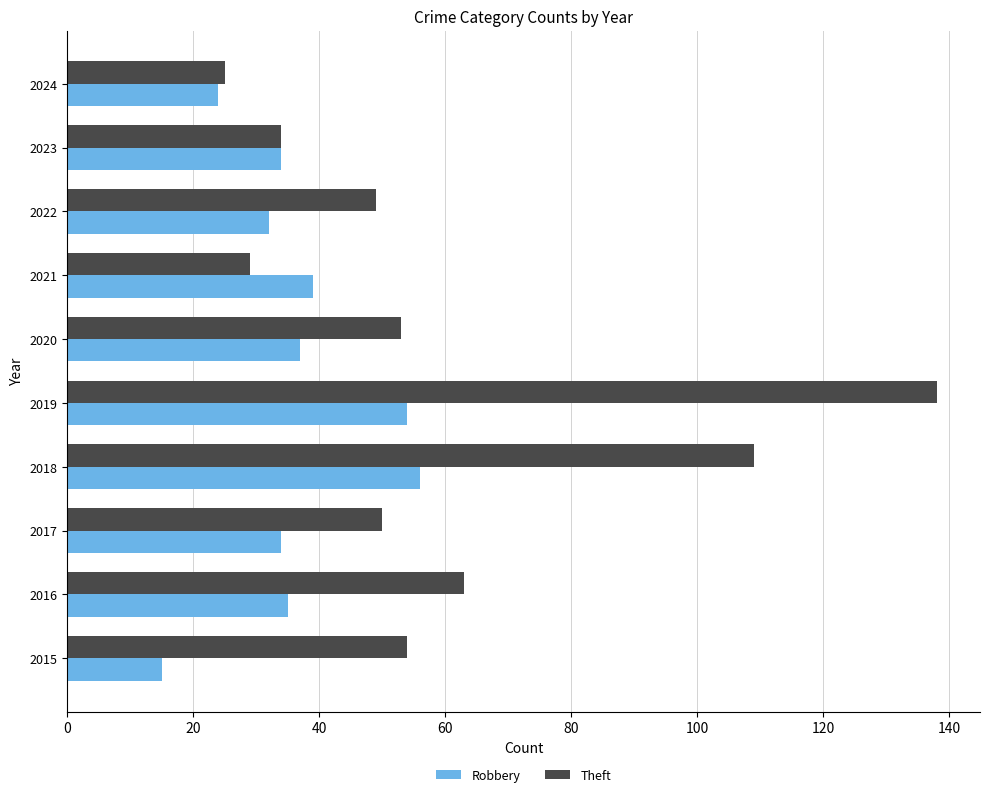

Which series has the largest total across all categories?

Theft